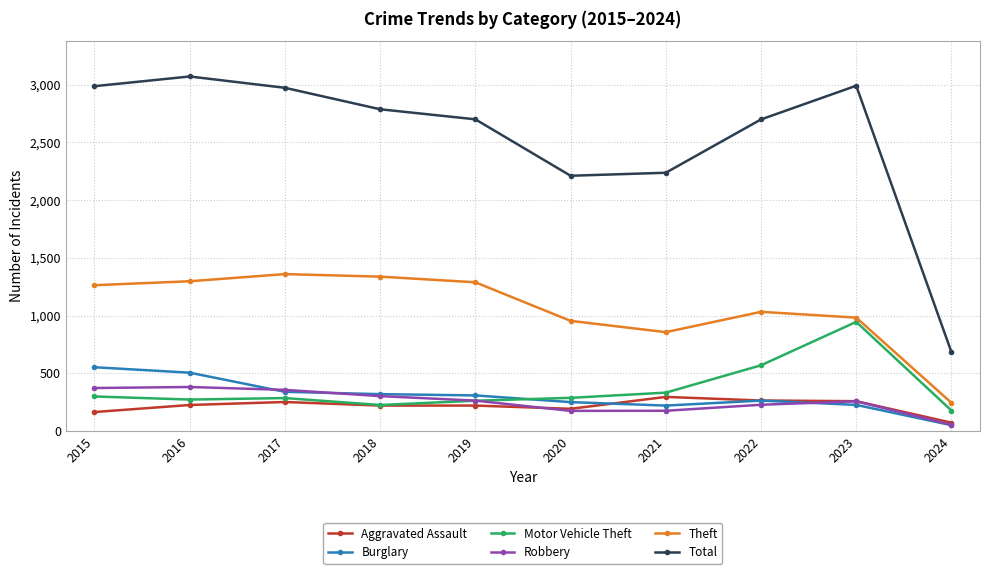

Where does the Total series first go above 2787?

2015